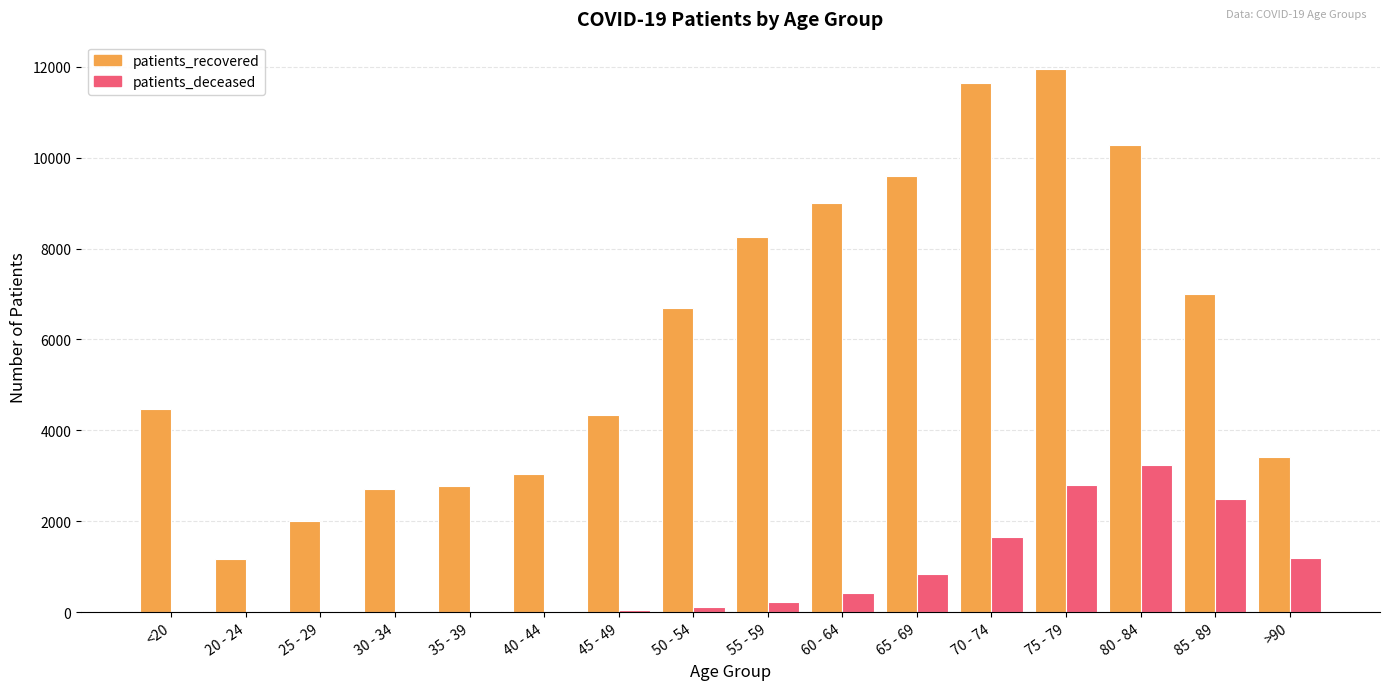

What is the maximum value shown in the chart?

11956